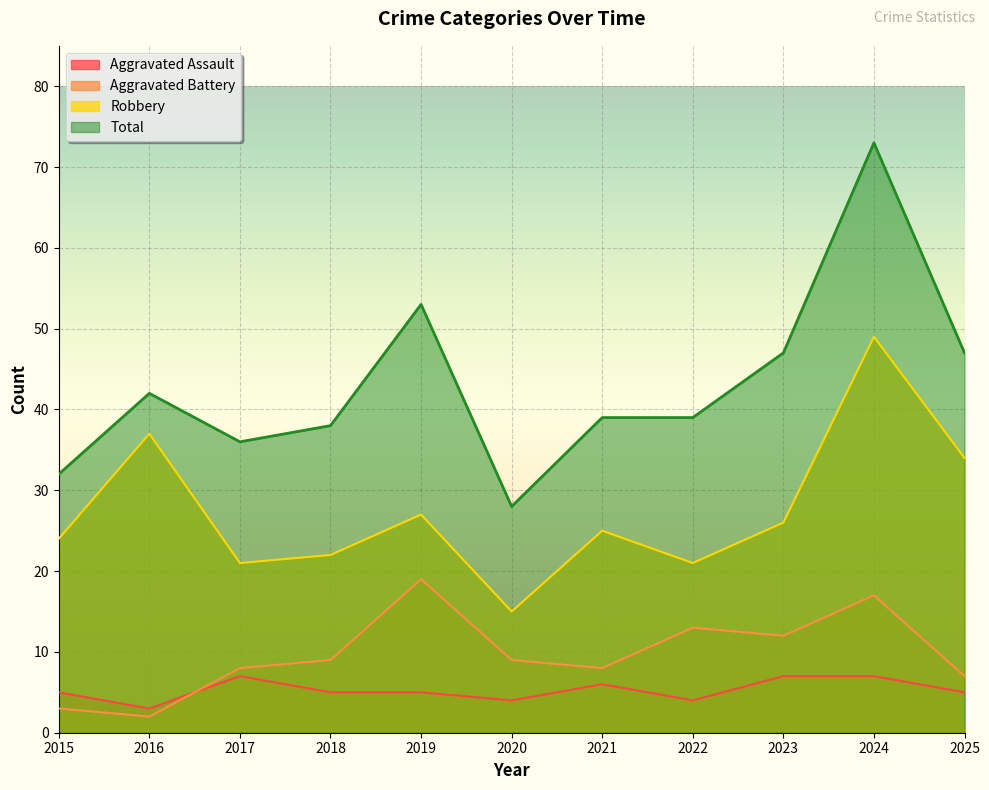

Reading right to left, extract all data points from this chart.

Aggravated Assault: 5	7	7	4	6	4	5	5	7	3	5
Aggravated Battery: 7	17	12	13	8	9	19	9	8	2	3
Robbery: 34	49	26	21	25	15	27	22	21	37	24
Total: 47	73	47	39	39	28	53	38	36	42	32